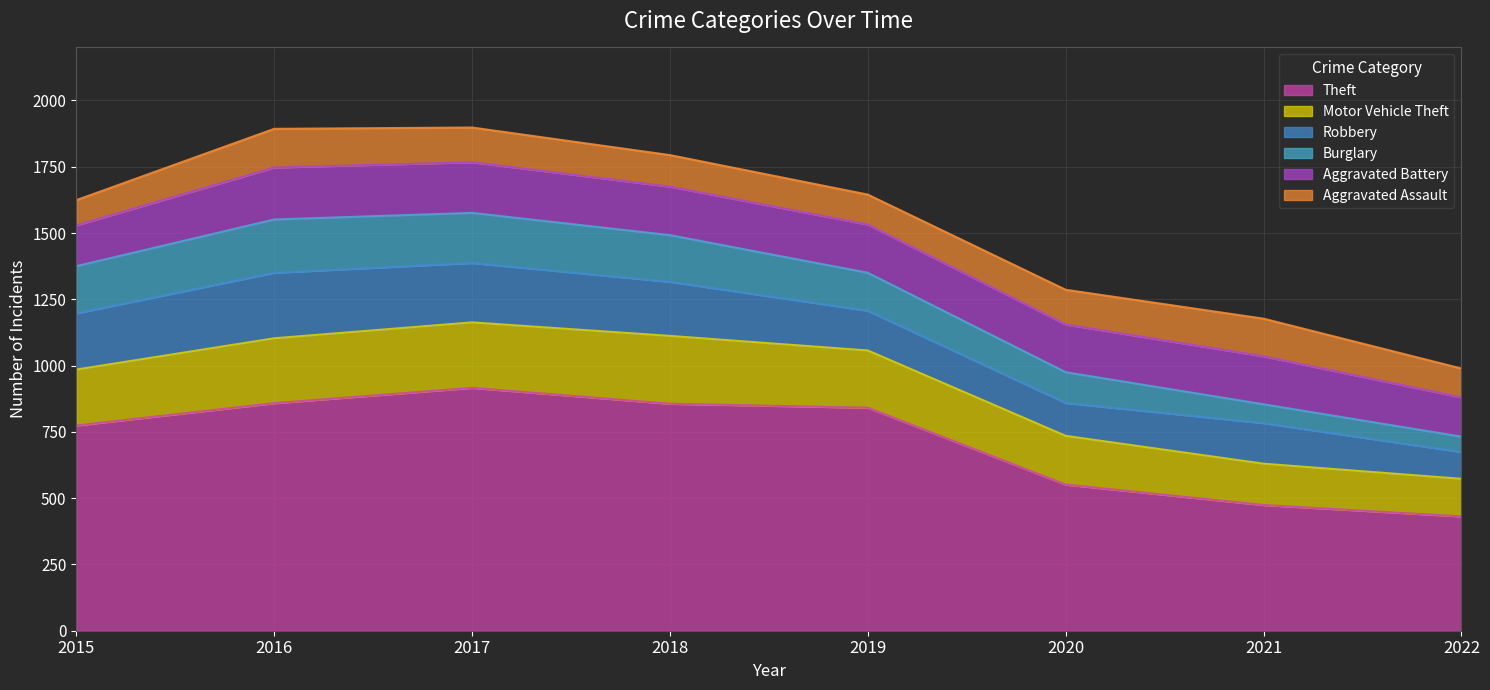

Is it true that Robbery equals 50 at 2022?

False